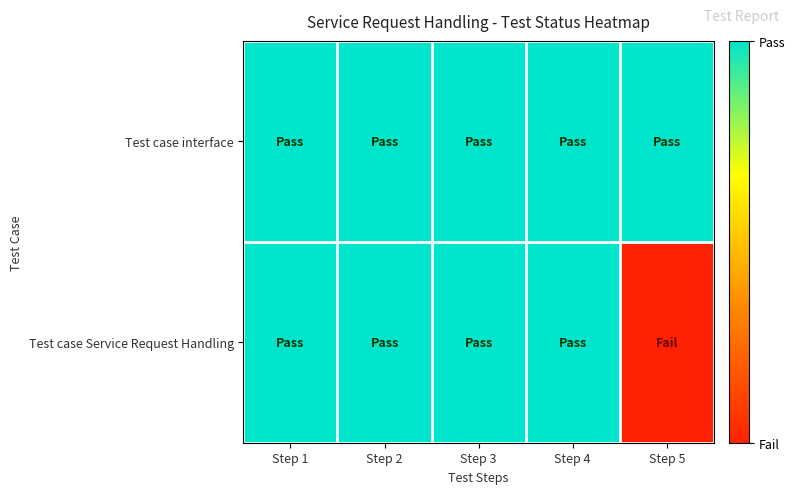

Rank the series by their maximum value, from highest to lowest.

Test case interface, Test case Service Request Handling